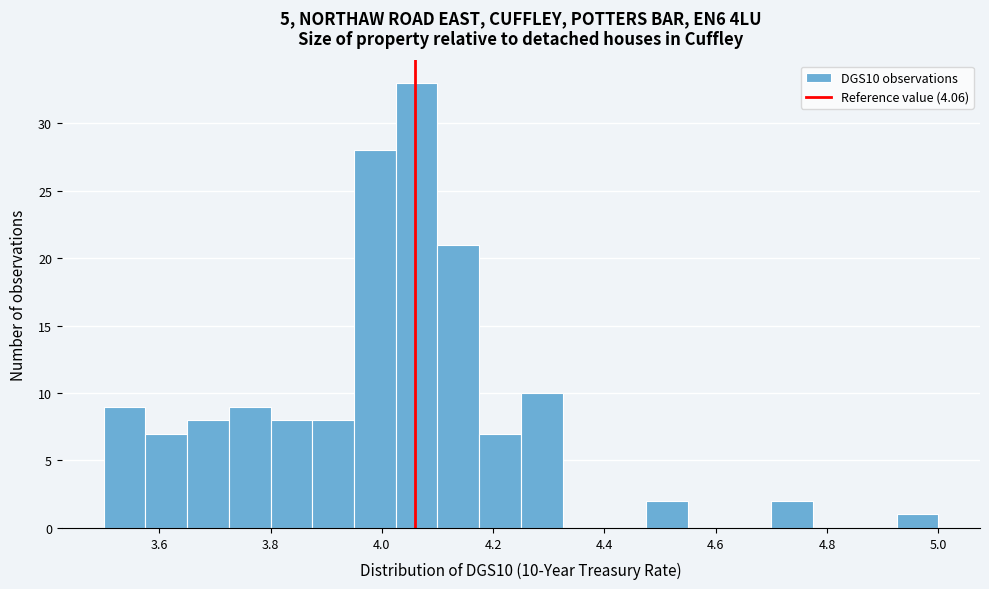

Around what value on the x-axis is the tallest bar? Give the approximate position of its centre, as read against the axis.

4.06